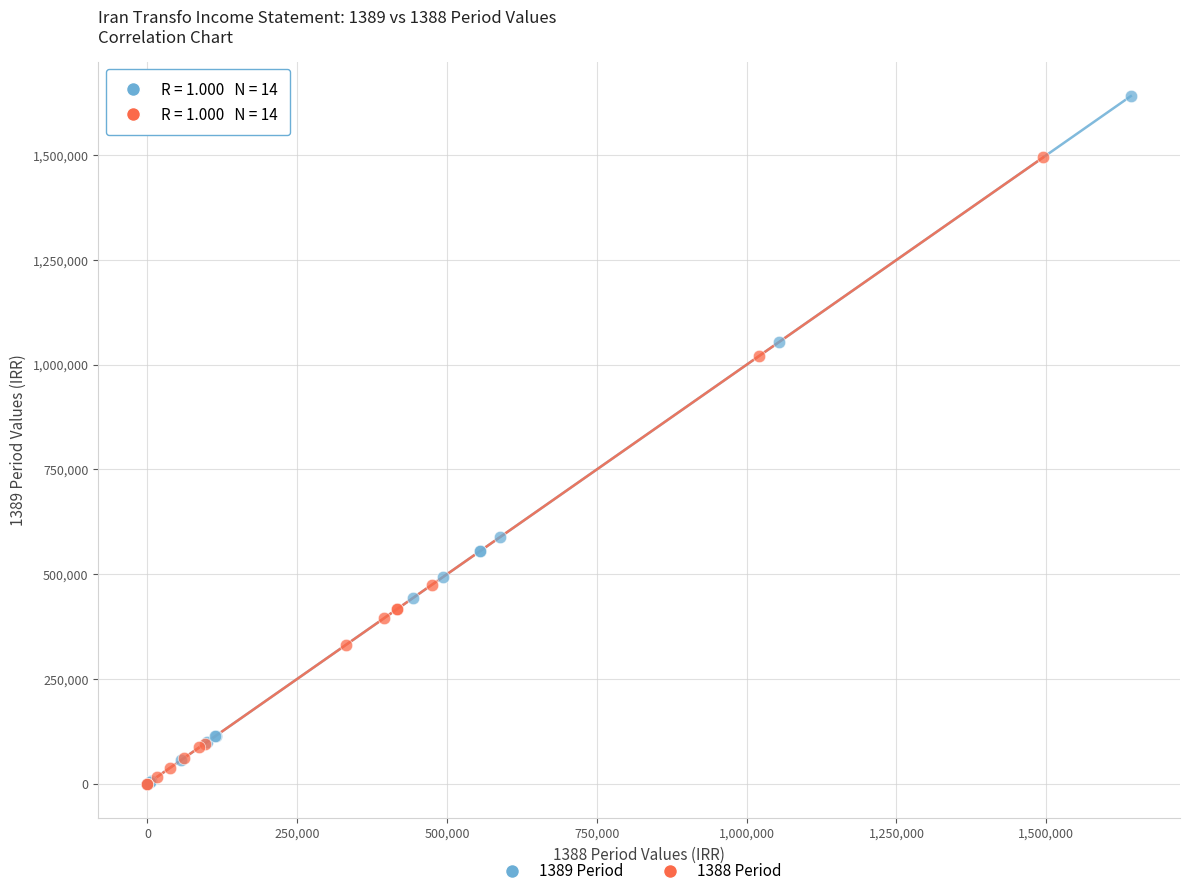

Which series has the largest Y range (max minus min)?

1389 Period